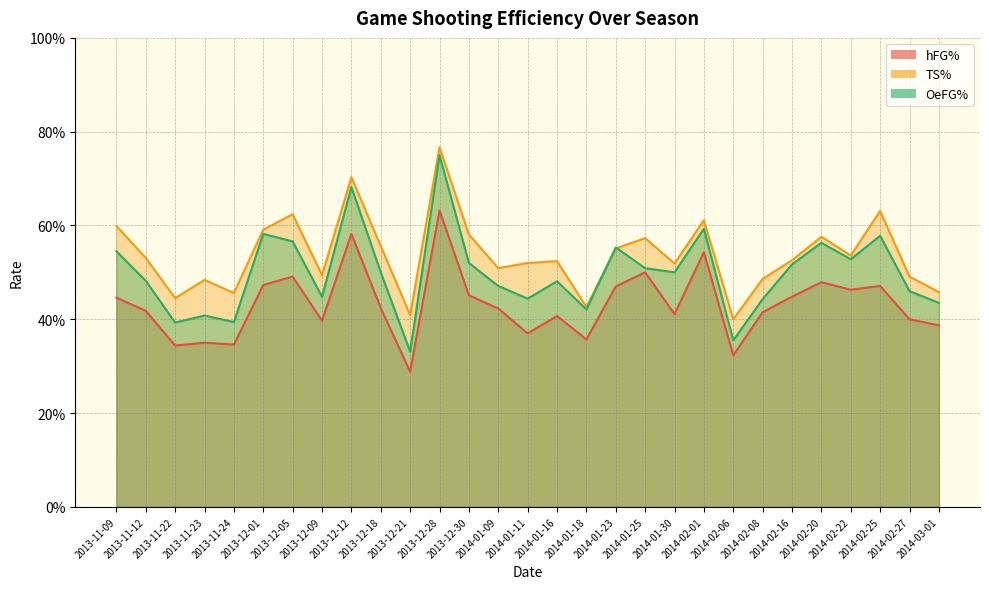

Is it true that OeFG% equals 0.7 at 2014-01-25?

False